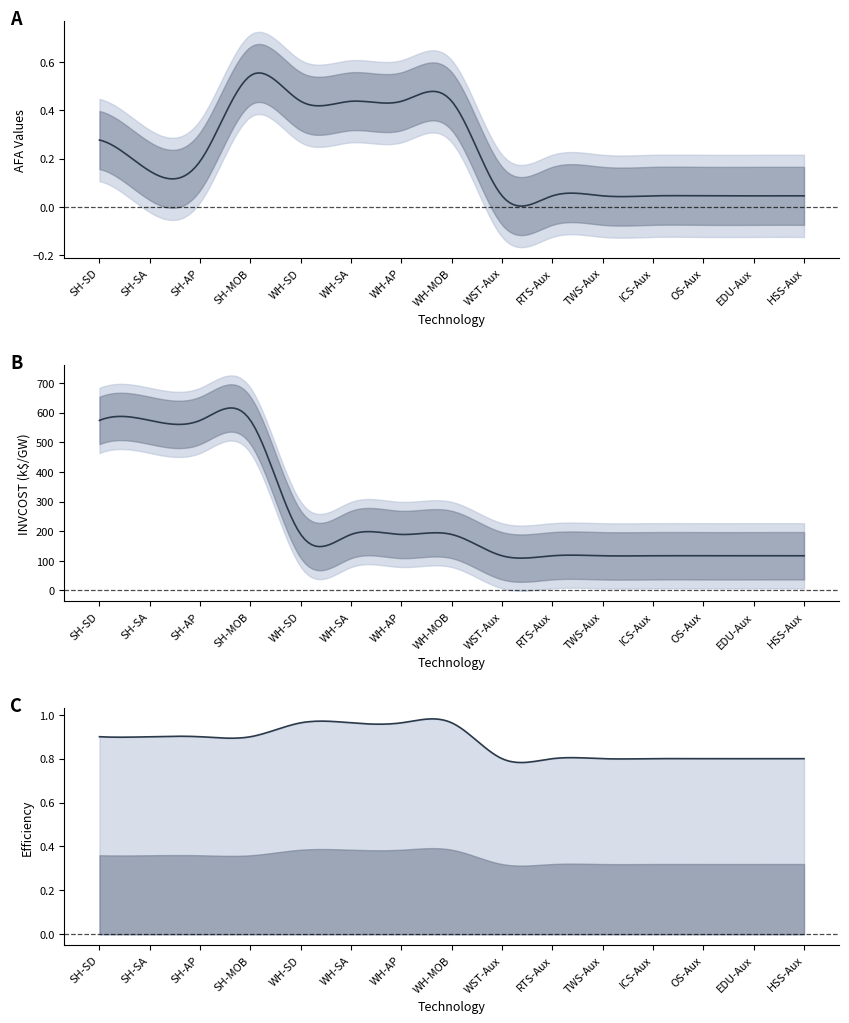

Reading left to right, transcribe all the data shown in this chart.

AFA: 0.3	0.1	0.2	0.5	0.4	0.4	0.4	0.4	0.0	0.0	0.0	0.0	0.0	0.0	0.0
INVCOST: 573.7	573.7	573.7	573.7	188.8	188.8	188.8	188.8	116.8	116.8	116.8	116.8	116.8	116.8	116.8
EFF: 0.9	0.9	0.9	0.9	1.0	1.0	1.0	1.0	0.8	0.8	0.8	0.8	0.8	0.8	0.8